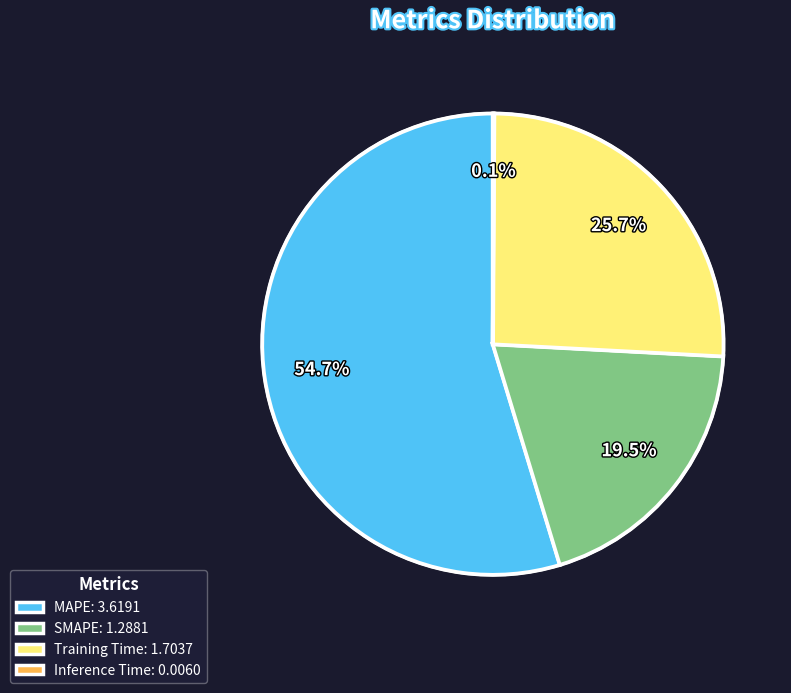

Approximately how many times larger is the value at MAPE compared to SMAPE?

2.8